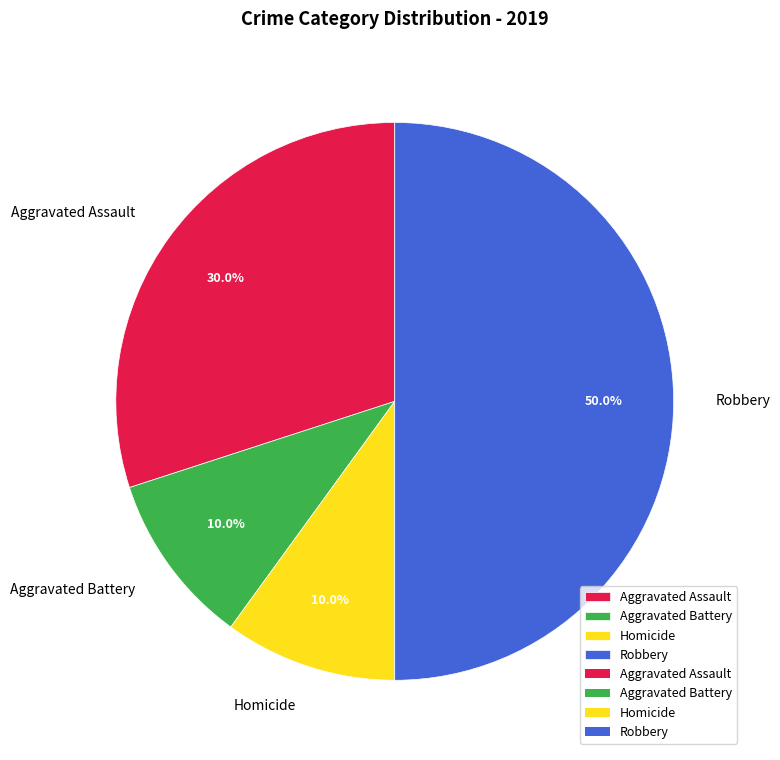

To the nearest percent, what is the average slice percentage?

25%